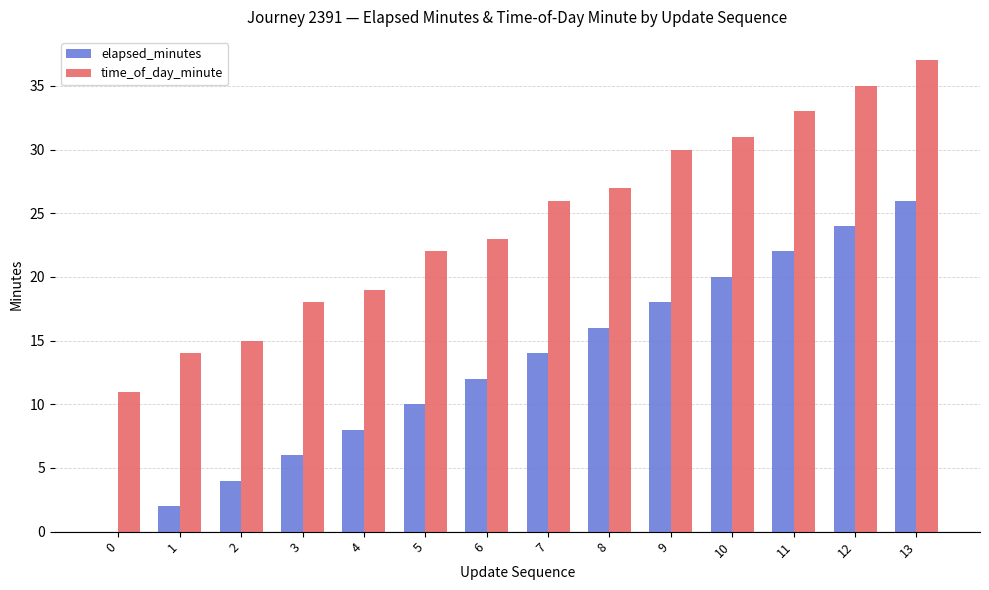

What is the approximate value of elapsed_minutes at 7, to the nearest 10?

10